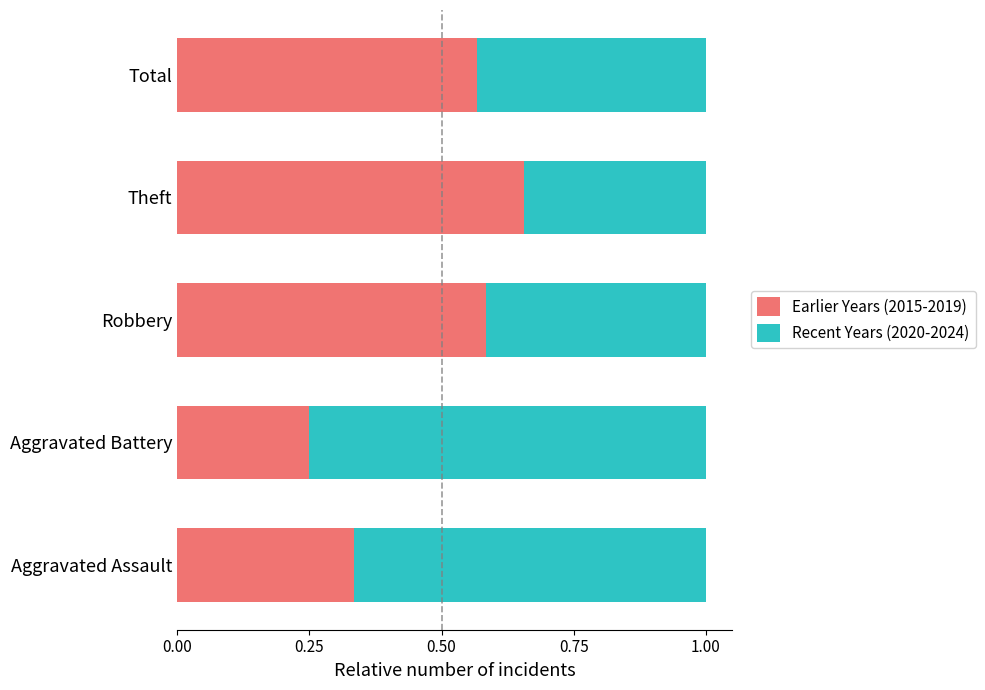

True or false: Earlier Years (2015-2019) has a value of 0.1 at Aggravated Battery.

False